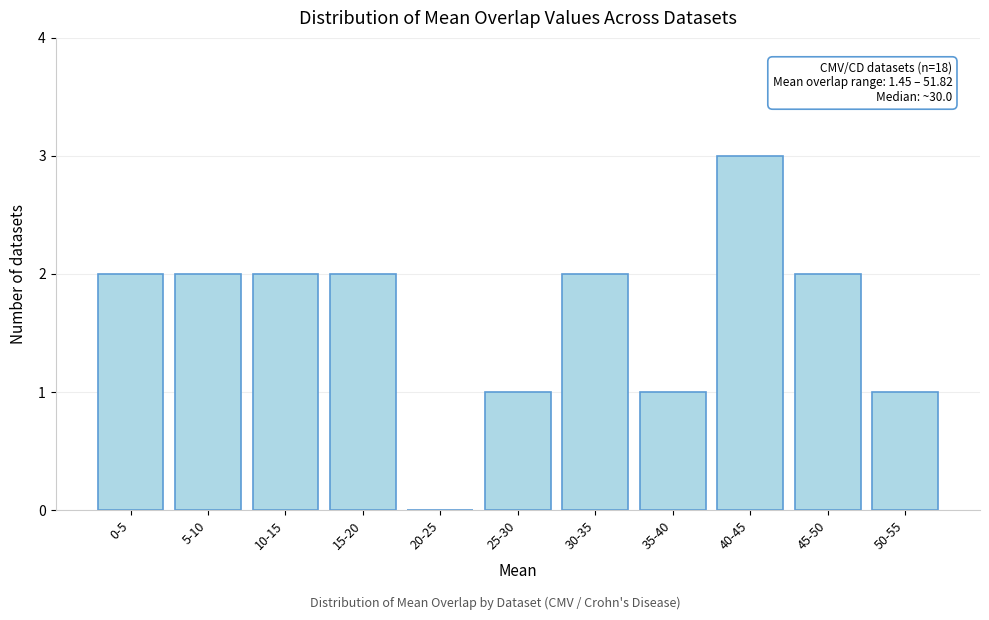

Reading right to left, list all the values displayed in this chart.

50-55=1	45-50=2	40-45=3	35-40=1	30-35=2	25-30=1	20-25=0	15-20=2	10-15=2	5-10=2	0-5=2